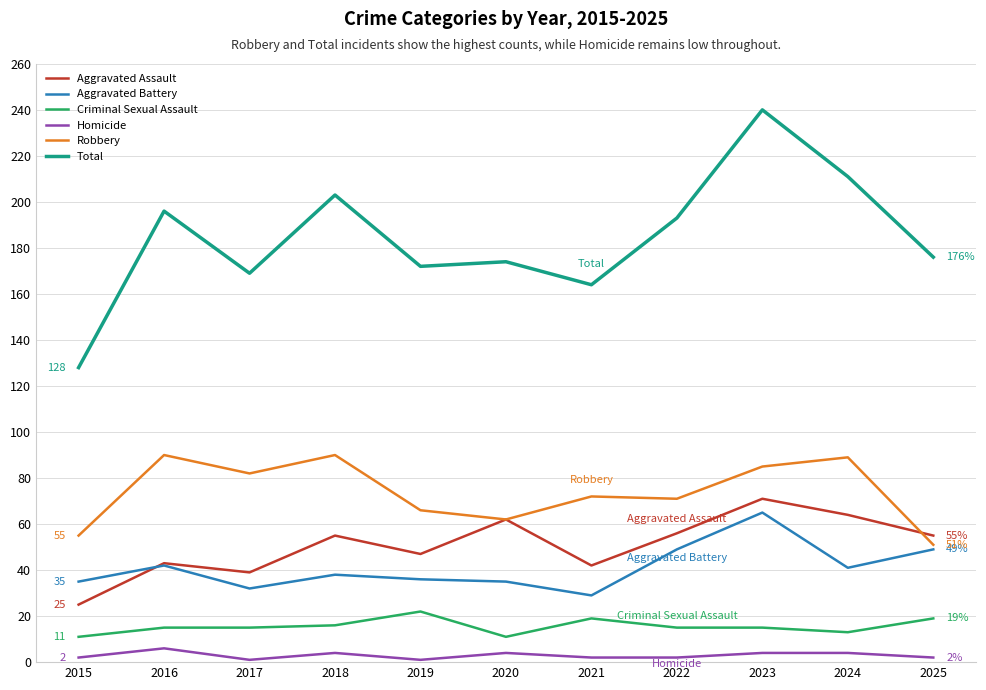

Between 2023 and 2024, which series saw the biggest shift?

Total